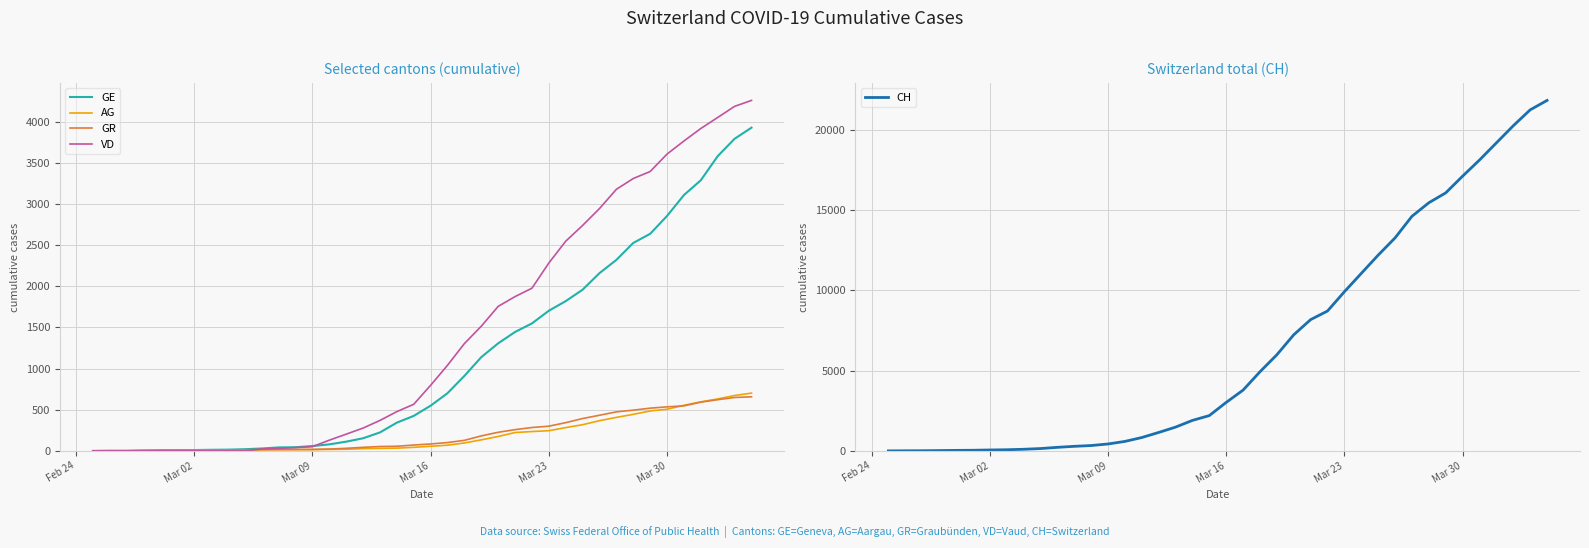

Is the value of GR at Mar 09 greater than the value of GE at Mar 23?

No